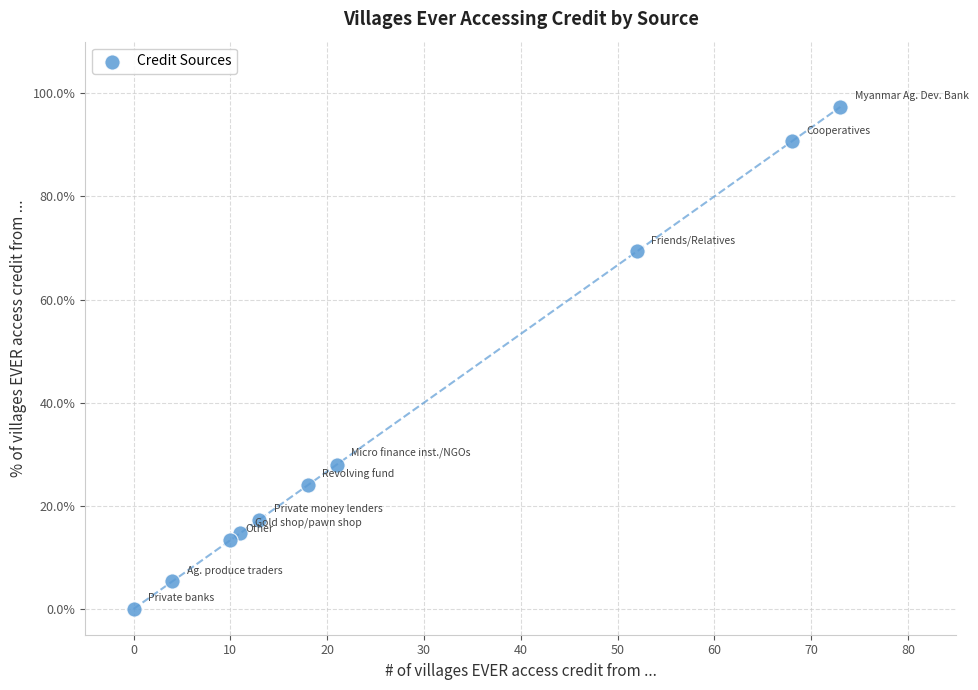

What Y value in the scatter plot is closest to 48?

28.0